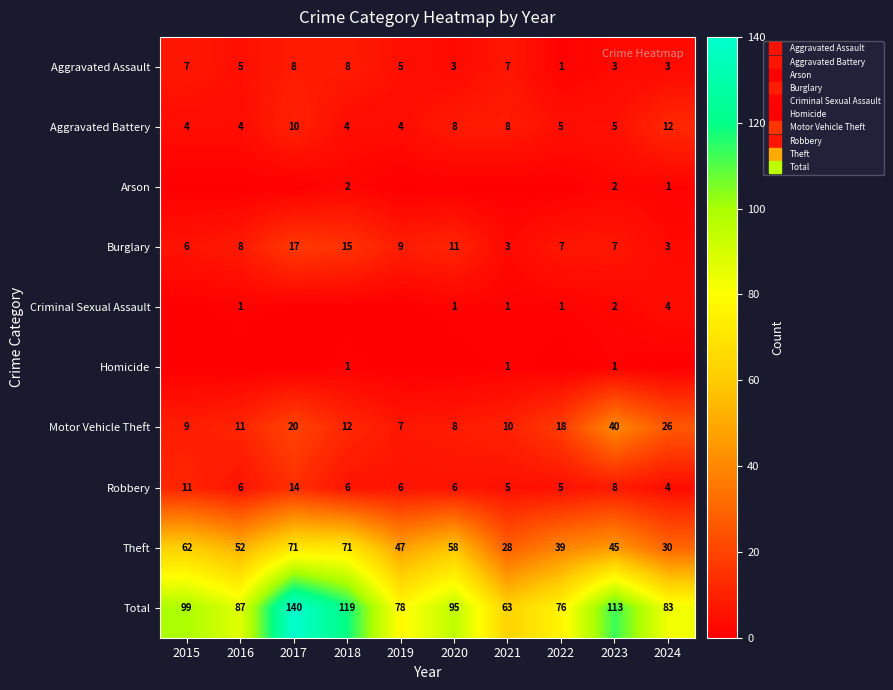

Where is Arson nearest to the value 1?

2024